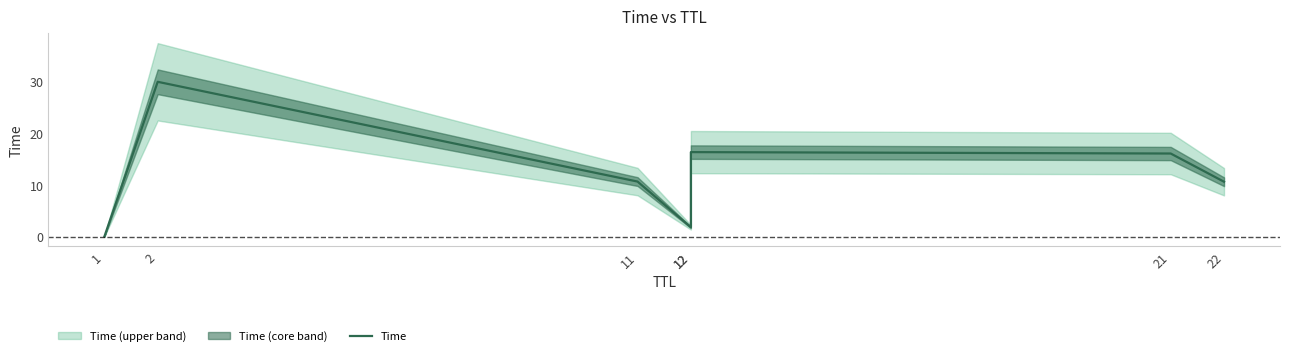

At which category does the data reach its first local peak?

2